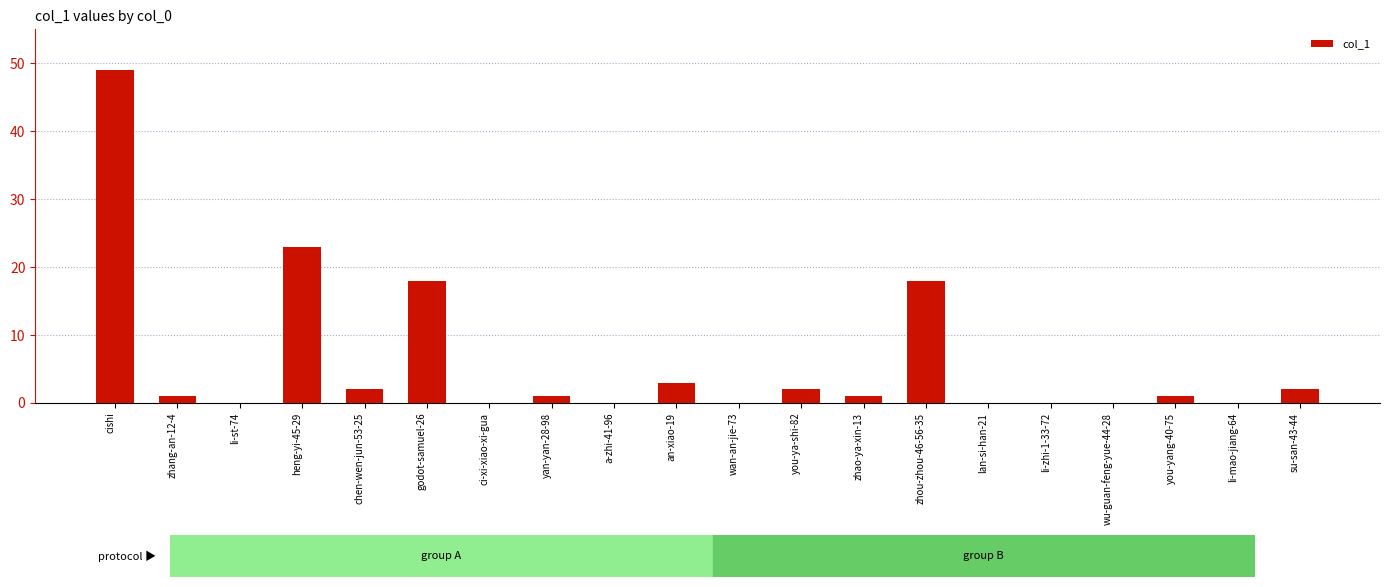

At which category does the chart reach its peak across all series?

cishi